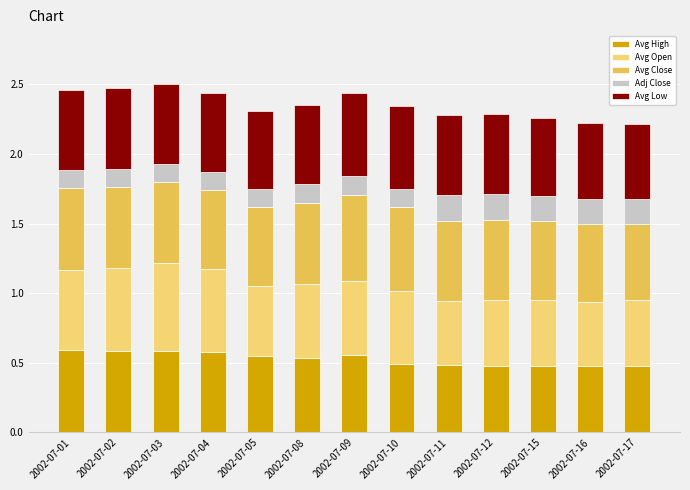

What is the total value across all series at 2002-07-09?

2.4